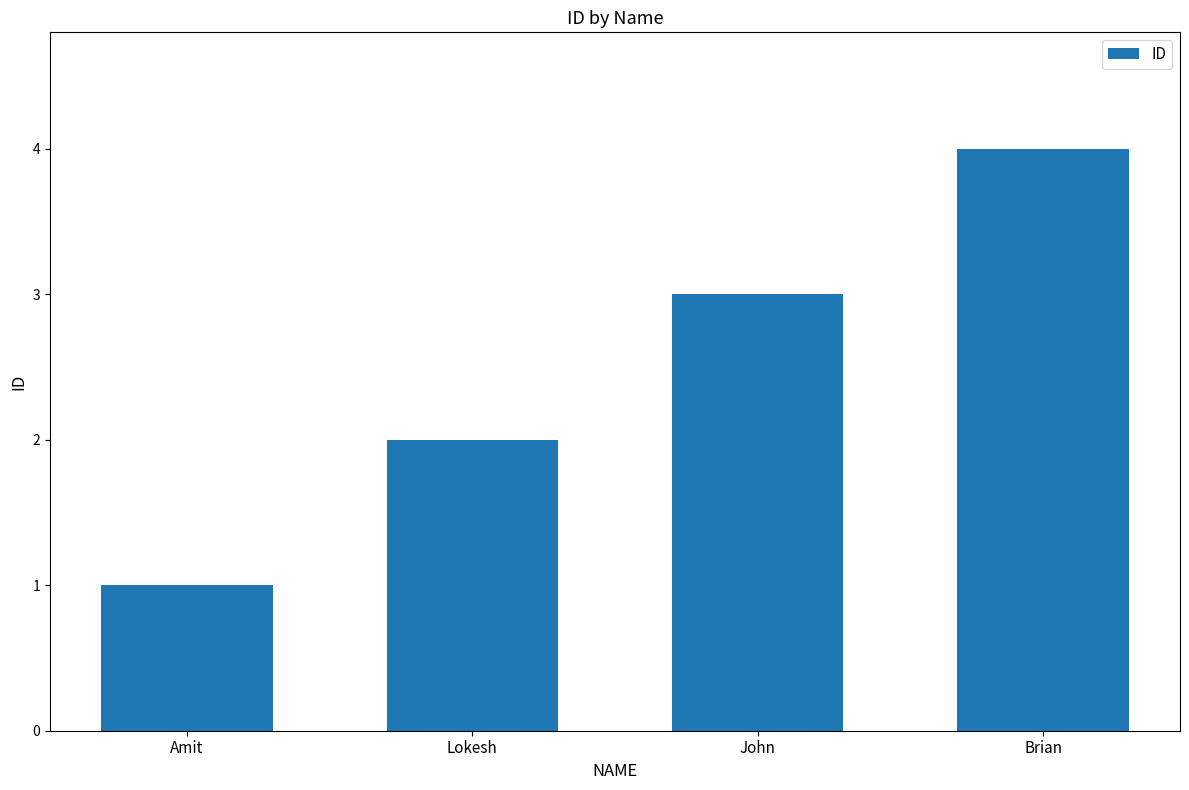

What is the difference between the maximum and minimum values?

3